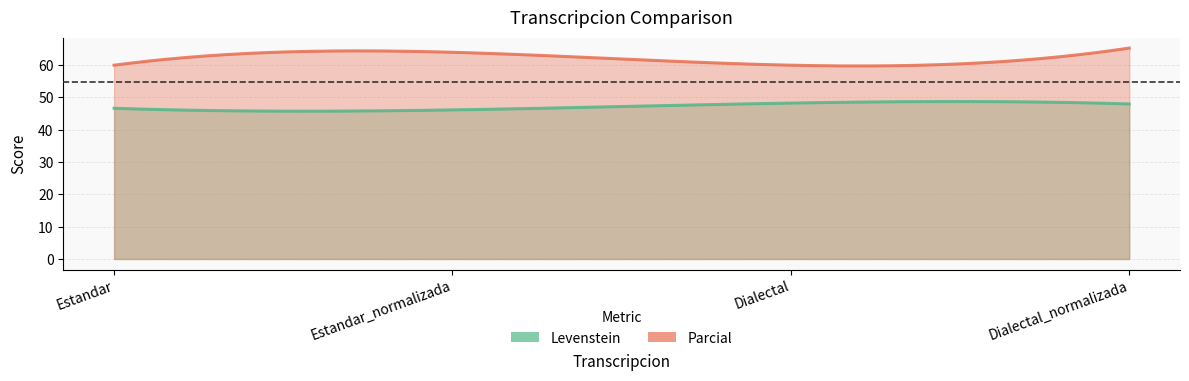

What is the average value of the Parcial series?

62.3